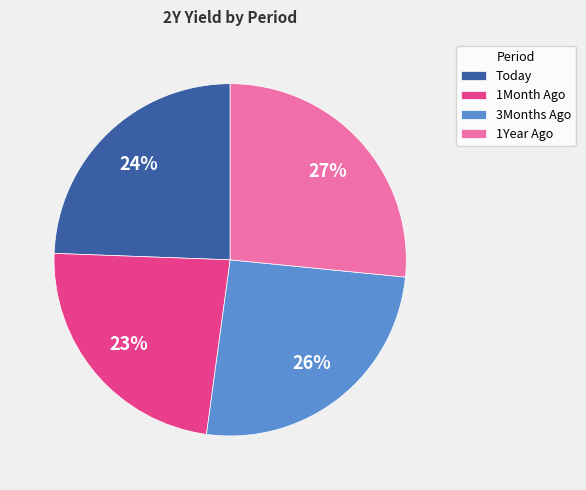

Do 3Months Ago and 1Month Ago together represent more than half of the pie?

No